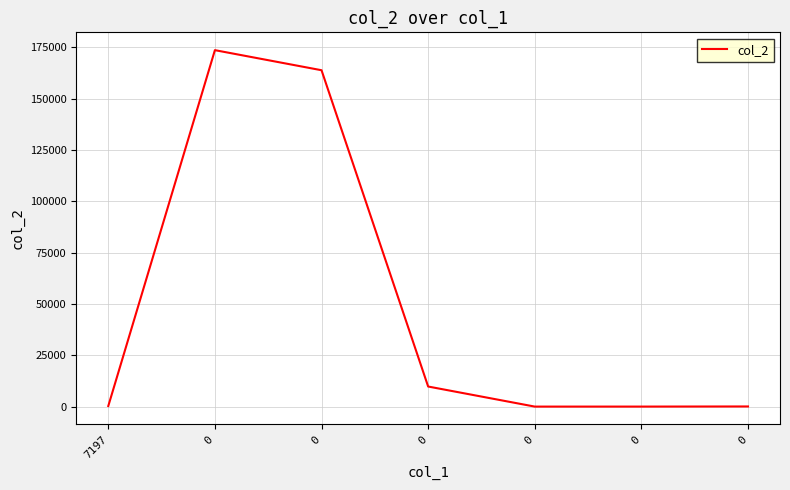

Reading left to right, transcribe all the data shown in this chart.

7197=279.0	0=173659.0	0=163879.0	0=9780.0	0=0.0	0=5.6	0=65.3